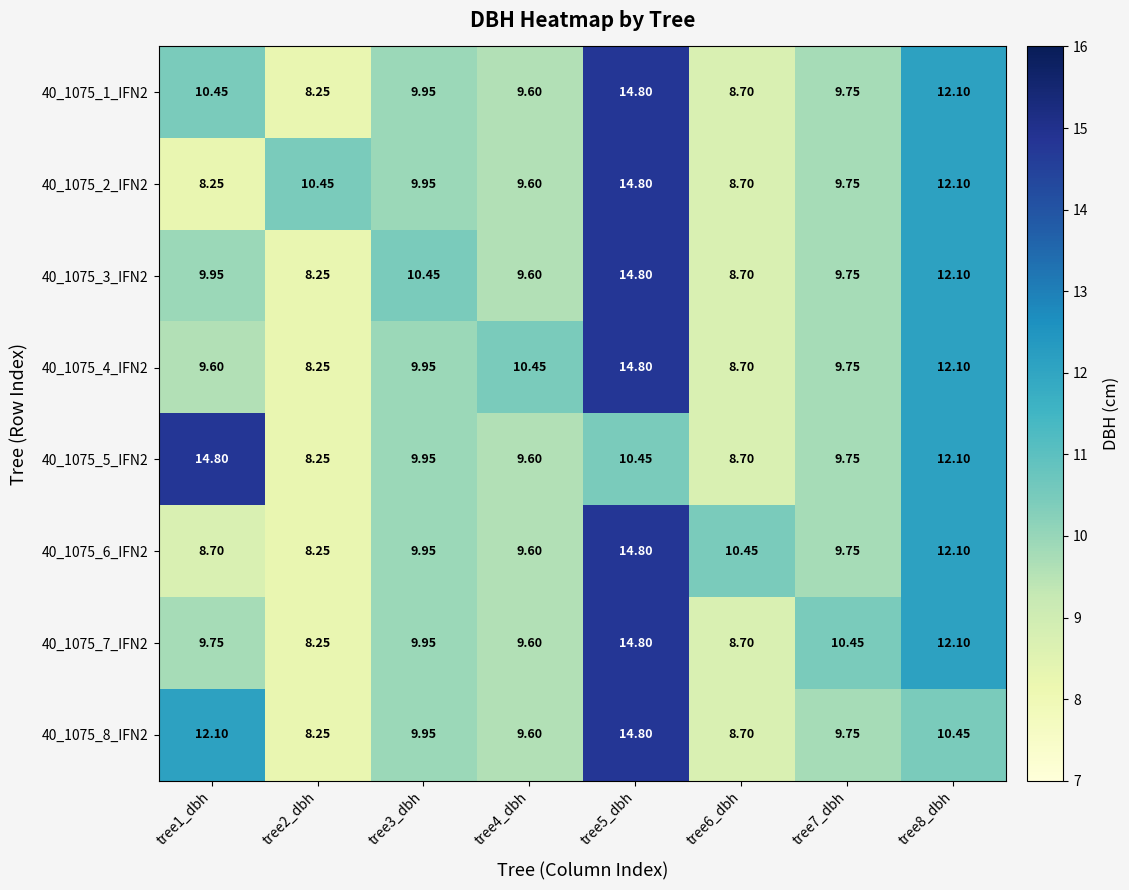

Is the value of 40_1075_7_IFN2 at tree7_dbh greater than the value of 40_1075_6_IFN2 at tree3_dbh?

Yes